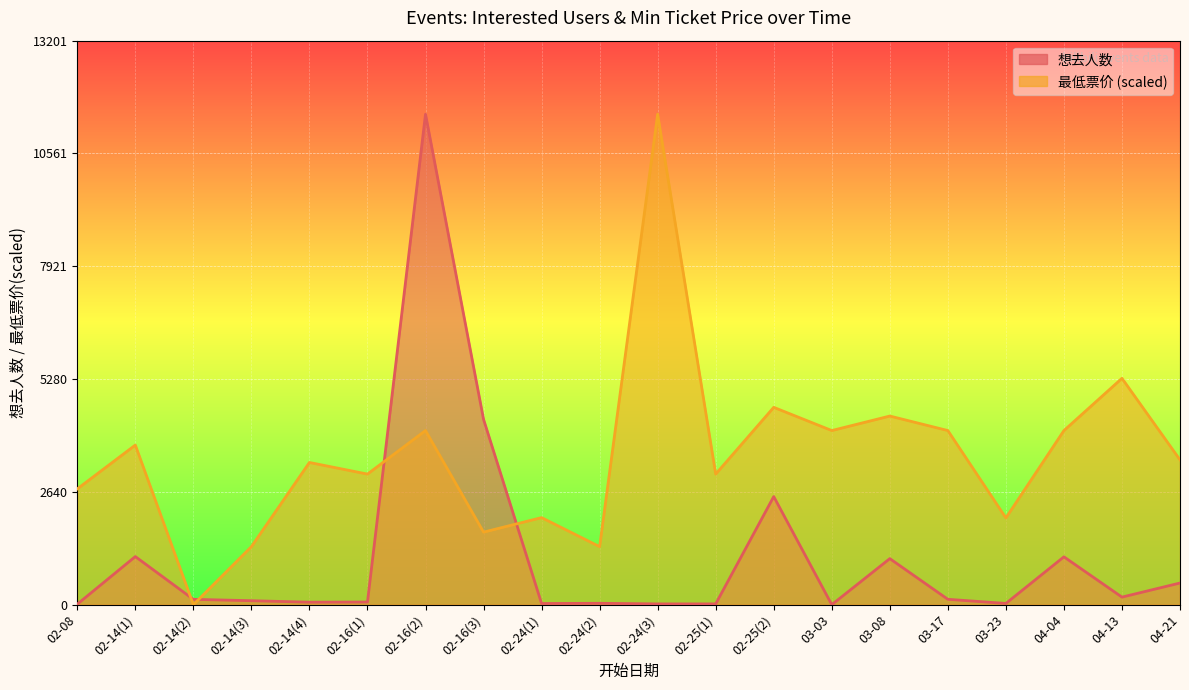

How many values in the 最低票价 series exceed 3389?

10